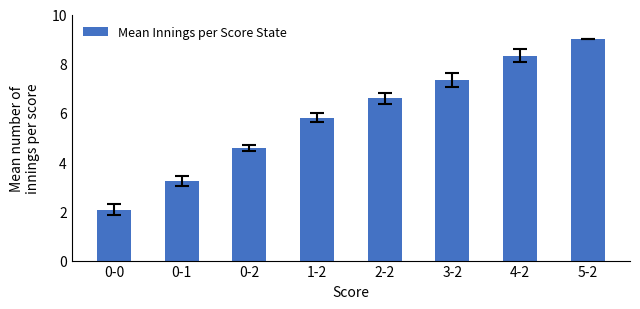

At which label is the value closest to 5?

0-2